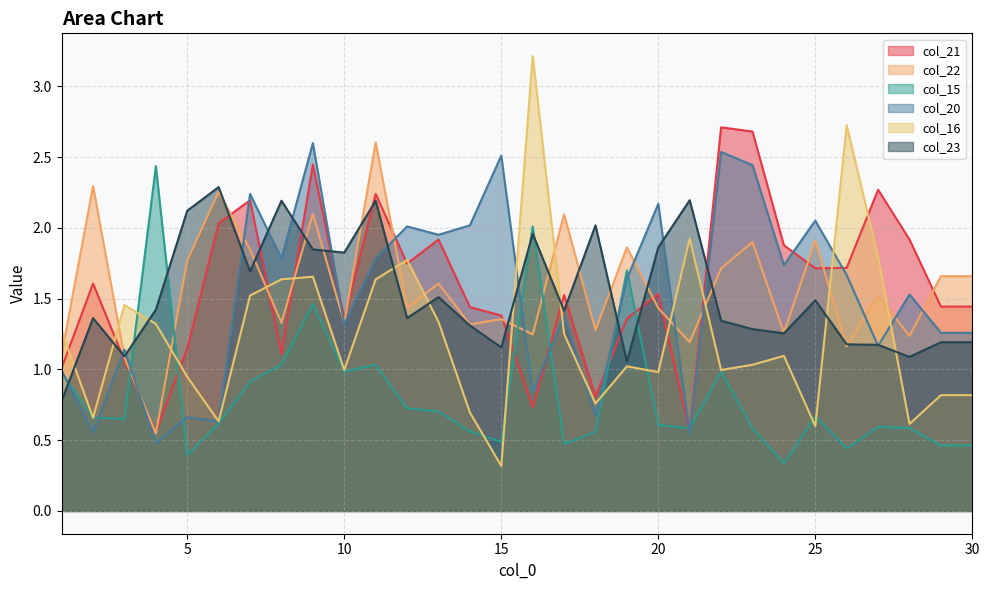

What is the average value of the col_15 series?

0.8